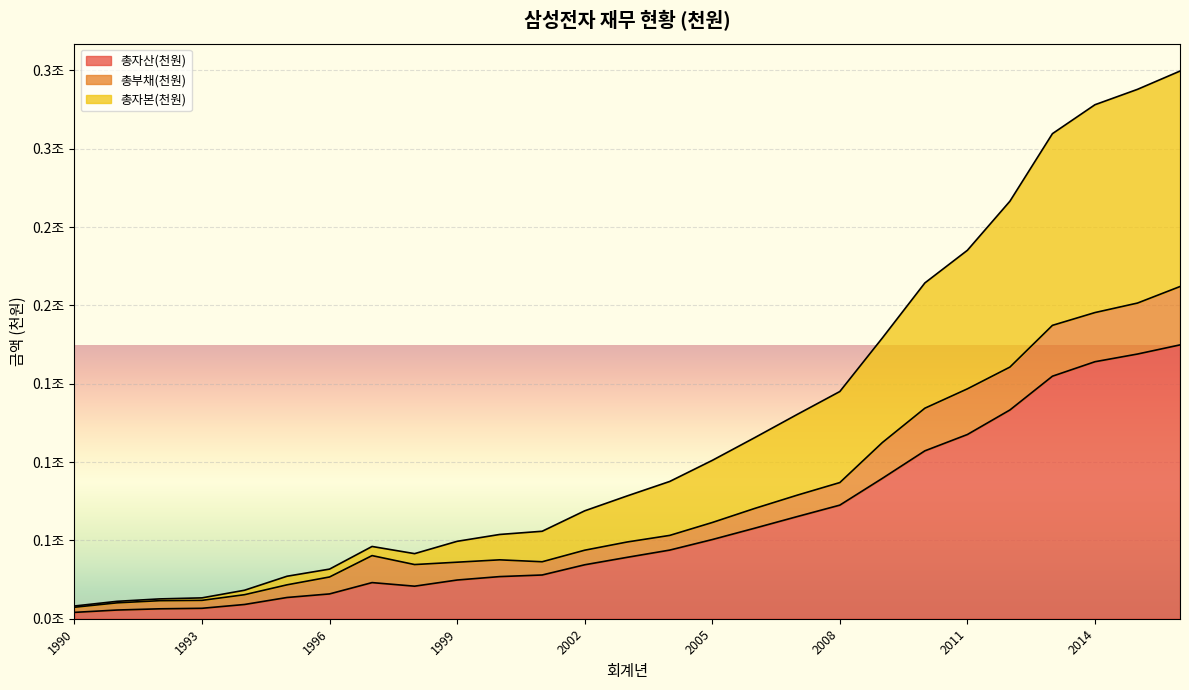

True or false: 총자본(천원) and 총자산(천원) intersect in this chart.

False